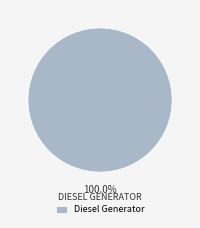

Which slice represents more than half of the pie?

Diesel Generator